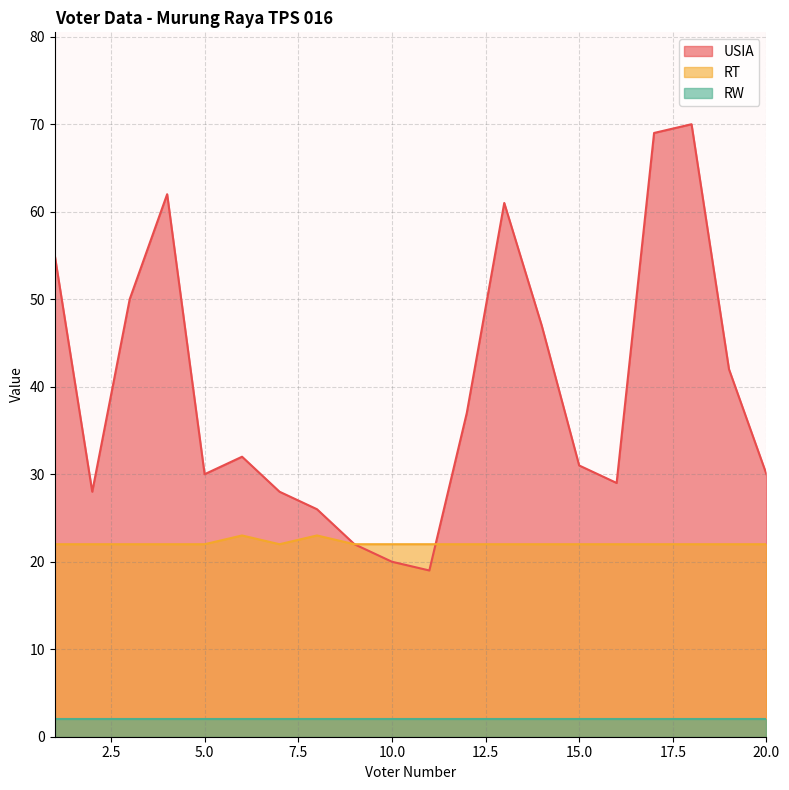

Which label corresponds to the largest value in the chart?

18